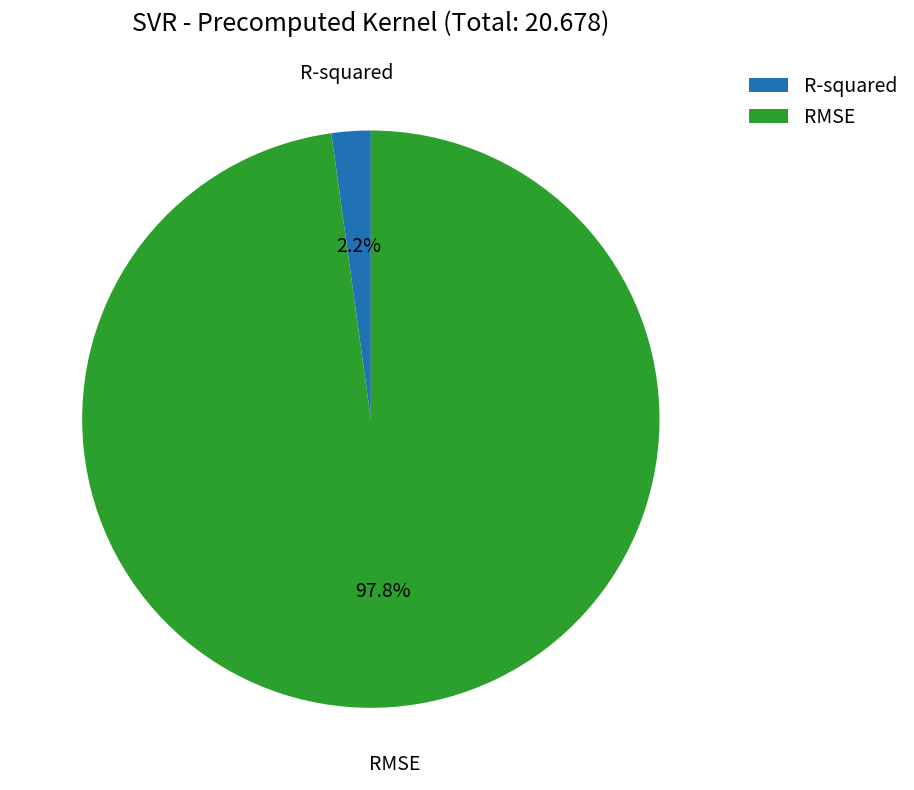

Count the number of slices in the pie.

2